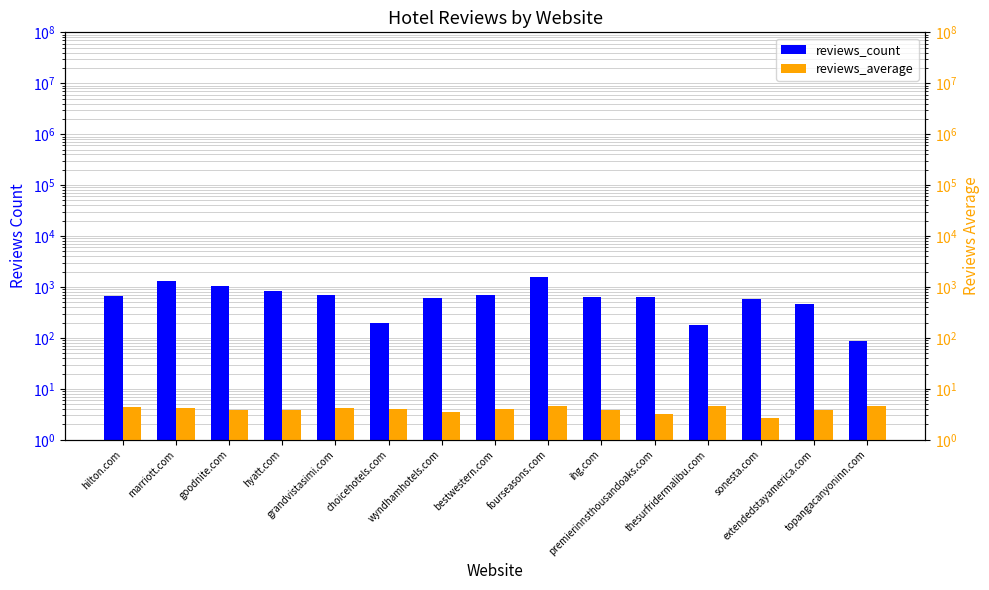

List the series in order of their peak value, highest first.

reviews_count, reviews_average